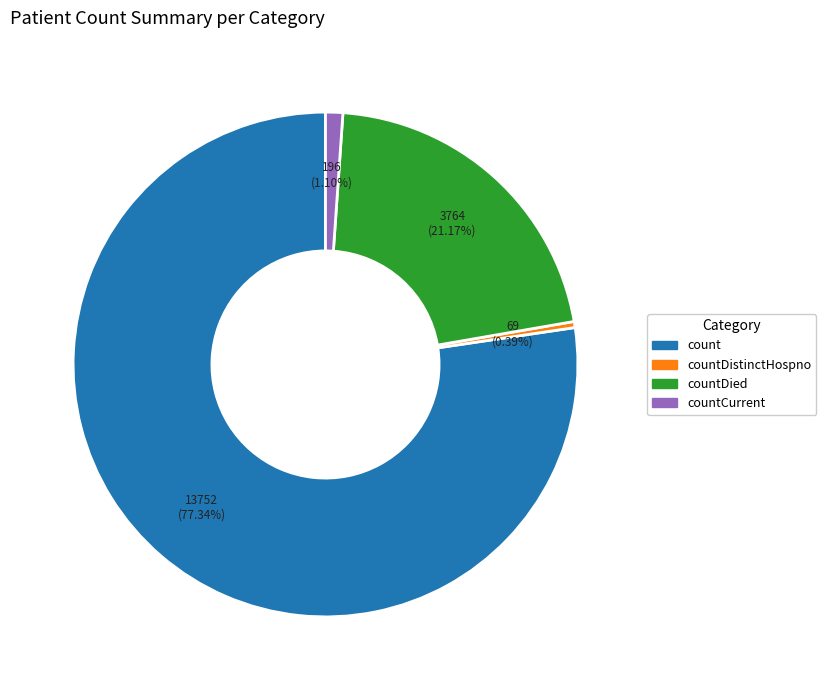

How many segments does this pie chart have?

4